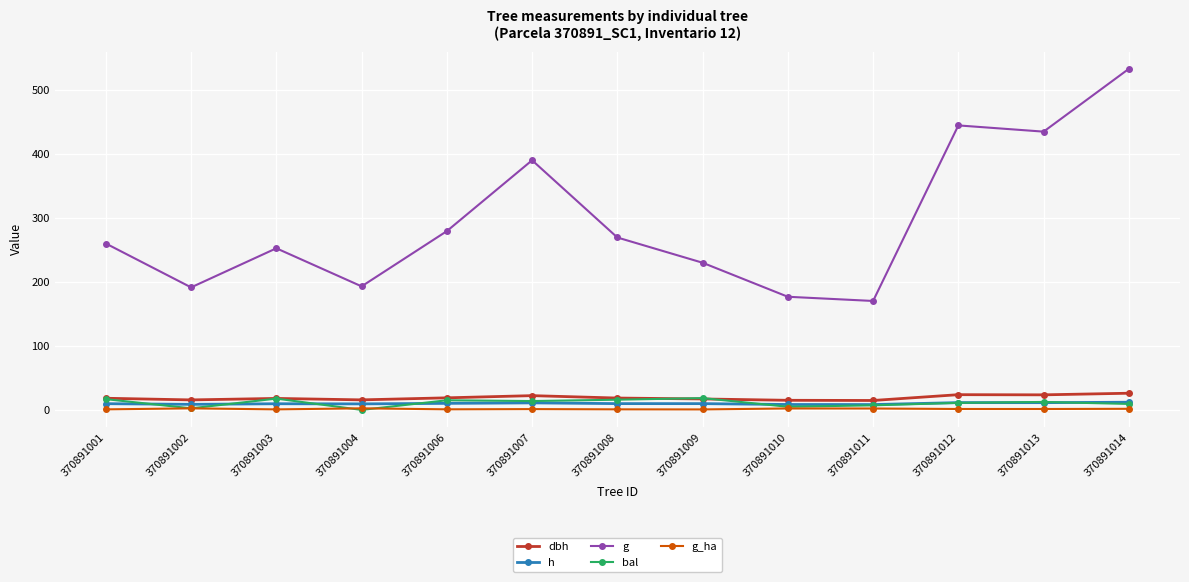

True or false: bal has more than 2 interior local peaks.

True